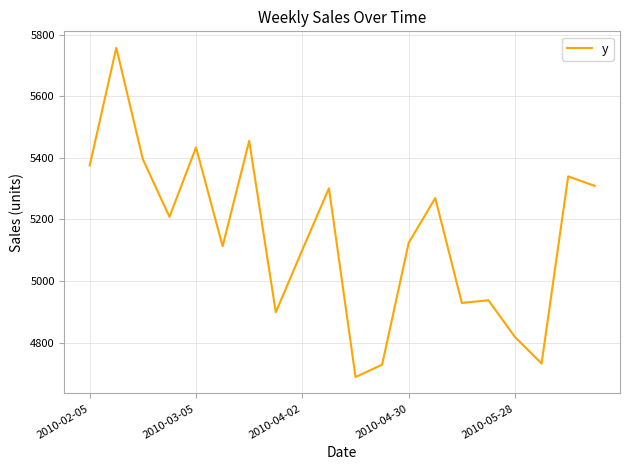

What is the maximum value shown in the chart?

5757.5